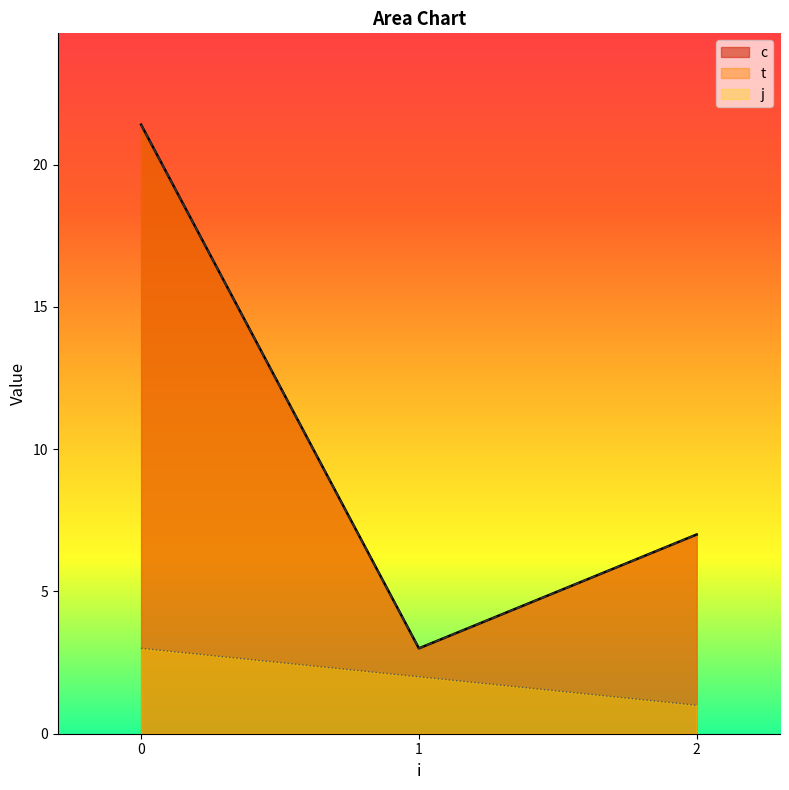

How many lines are shown in the chart?

3